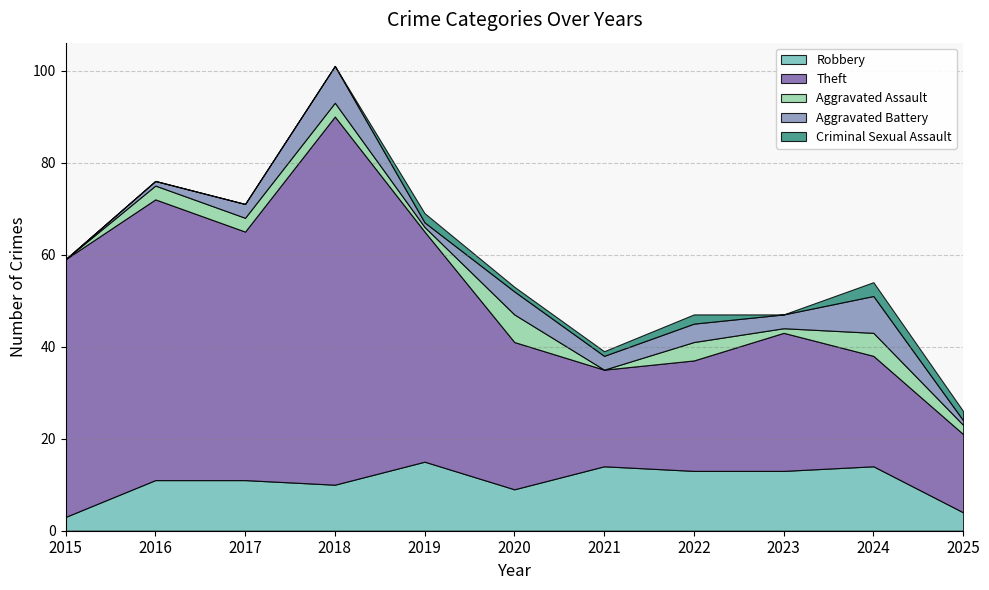

Reading left to right, extract all data points from this chart.

Robbery: 3	11	11	10	15	9	14	13	13	14	4
Theft: 56	61	54	80	50	32	21	24	30	24	17
Aggravated Assault: 0	3	3	3	1	6	0	4	1	5	2
Aggravated Battery: 0	1	3	8	1	5	3	4	3	8	1
Criminal Sexual Assault: 0	0	0	0	2	1	1	2	0	3	2